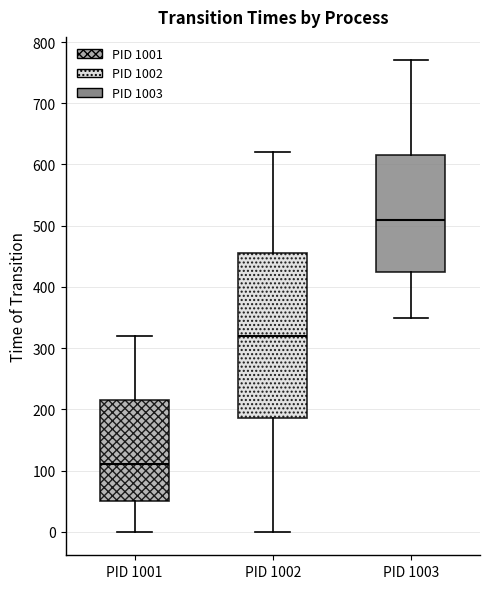

Reading left to right, read every box against the y-axis: the position of its median line, the range the box covers, and the ends of its whiskers. The values are not printed on the chart, so give them approximately, as read against the axis.

PID 1001: median 110, box 50 to 220, whiskers 0 to 320
PID 1002: median 320, box 190 to 460, whiskers 0 to 620
PID 1003: median 510, box 430 to 620, whiskers 350 to 770